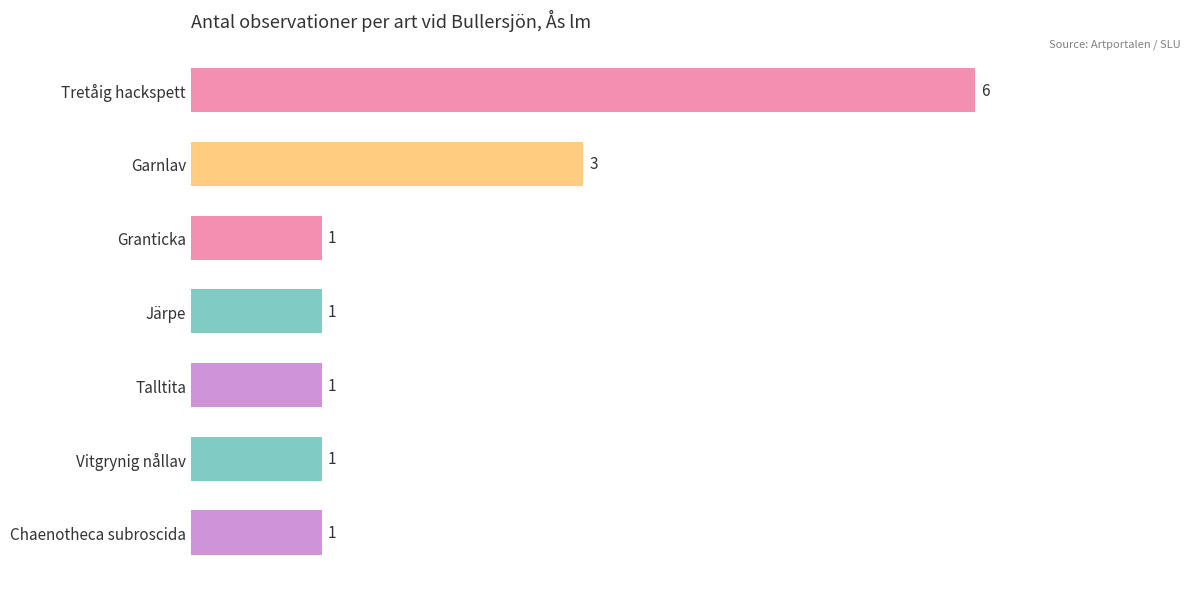

What is the difference between the maximum and minimum values?

5